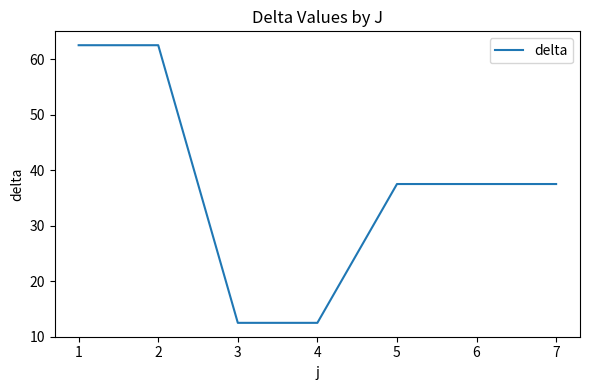

What is the smallest value displayed?

12.5